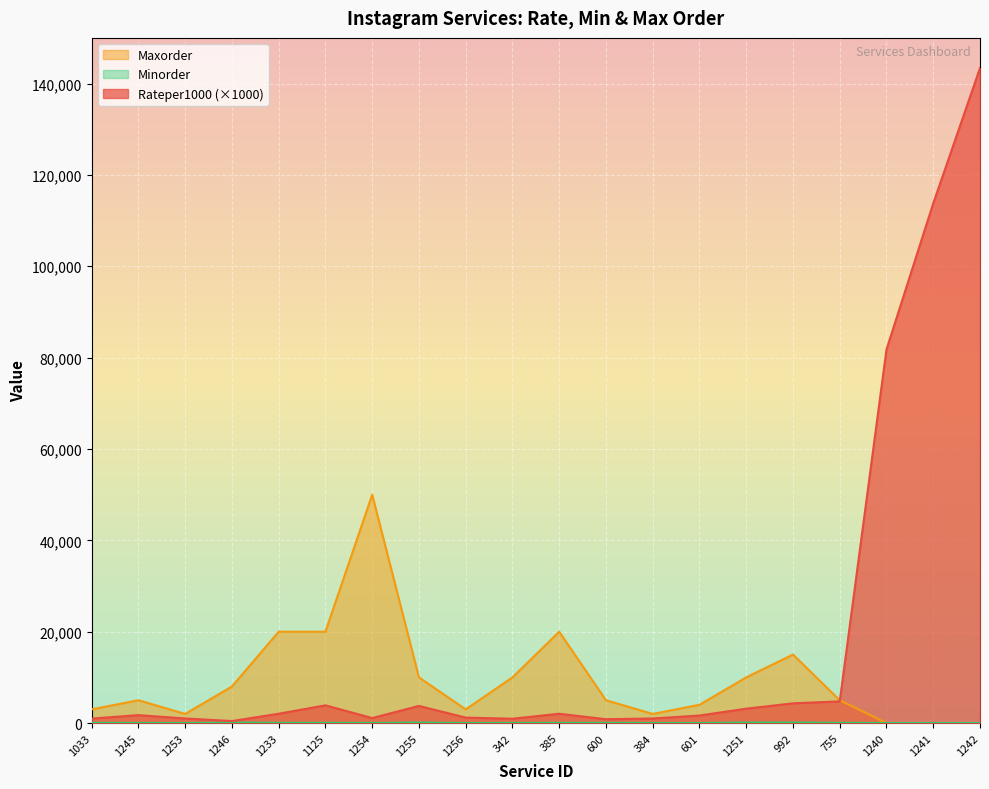

How many lines are shown in the chart?

3